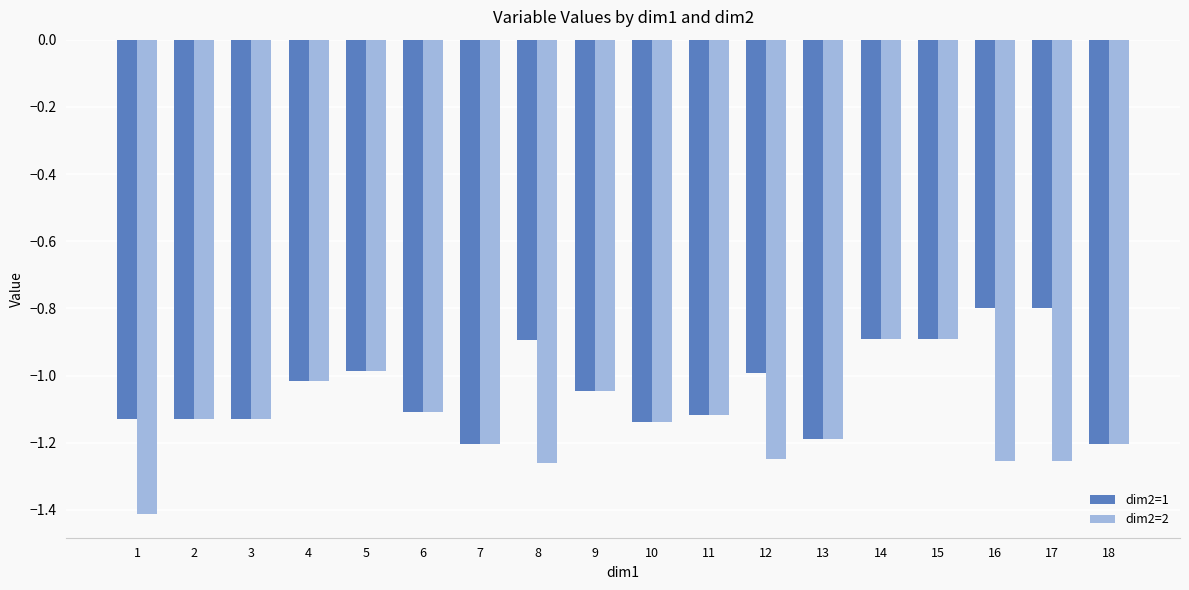

What is the difference between the dim2=2 values at 8 and 1?

0.2